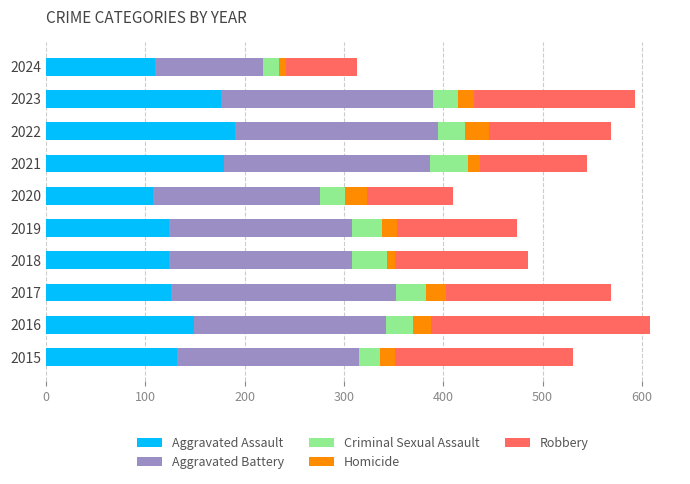

What is the total value across all series at 2016?

608